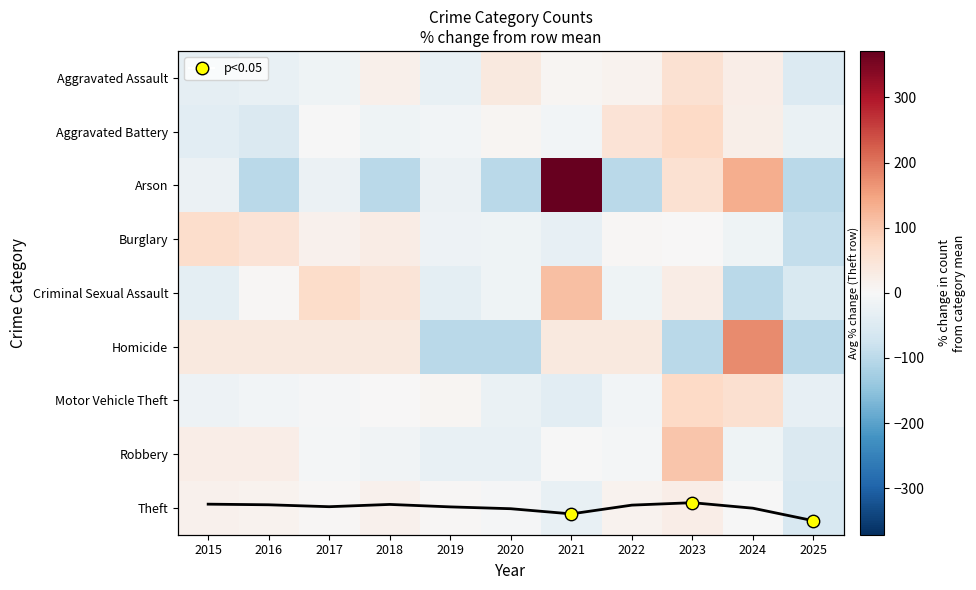

Where is Theft nearest to the value -17?

2021